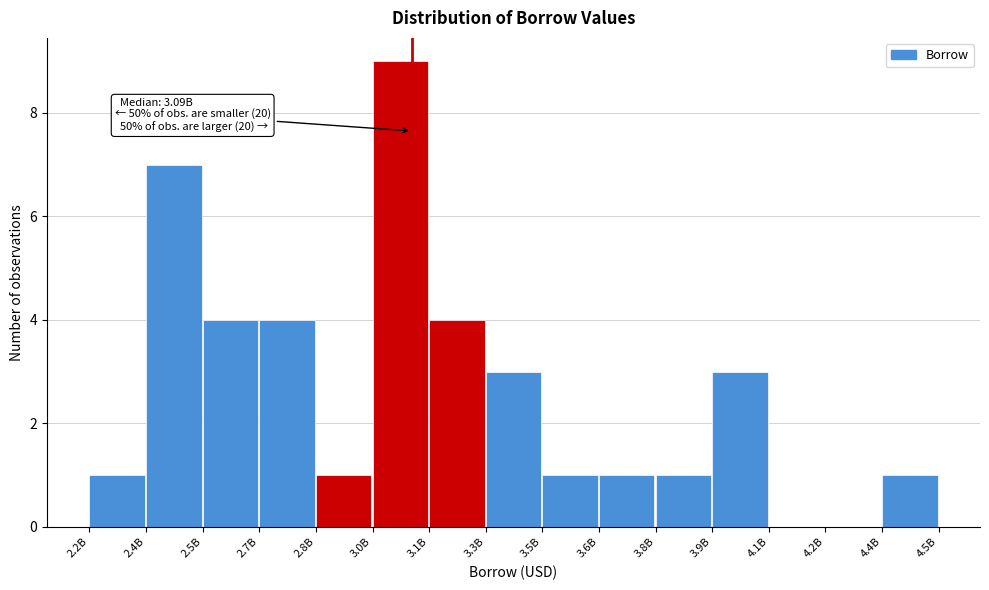

Reading right to left, transcribe all the data shown in this chart.

4.4B=1	4.2B=0	4.1B=0	3.9B=3	3.8B=1	3.6B=1	3.5B=1	3.3B=3	3.1B=4	3.0B=9	2.8B=1	2.7B=4	2.5B=4	2.4B=7	2.2B=1